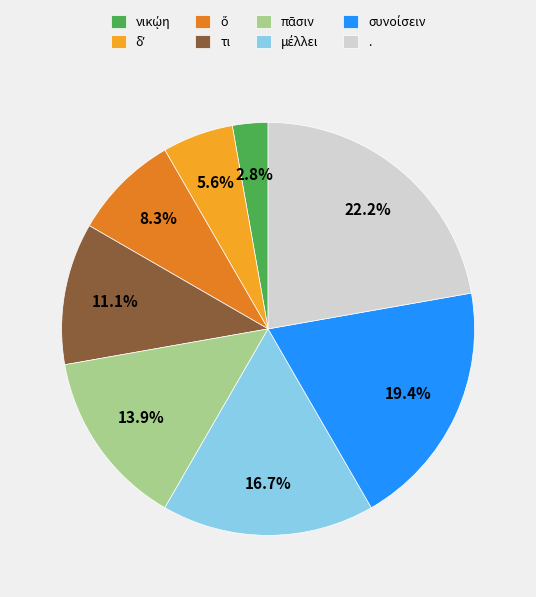

Count the number of slices in the pie.

8